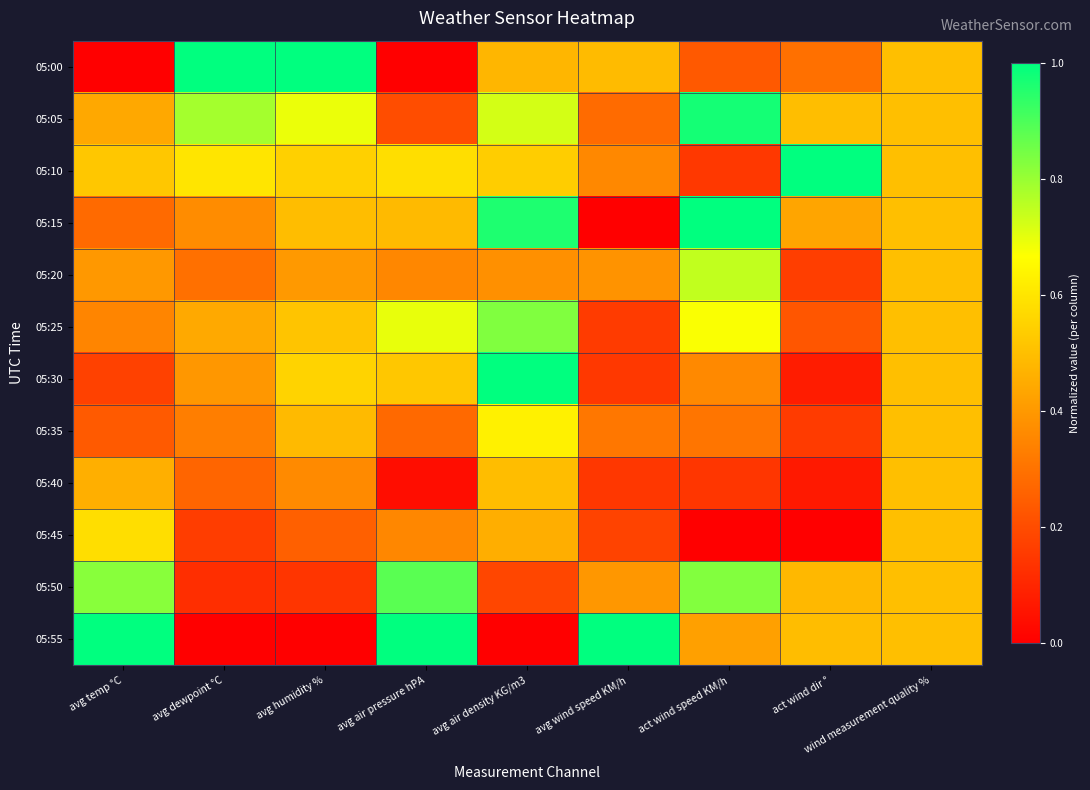

What is the total value across all series at avg humidity %?

5.4